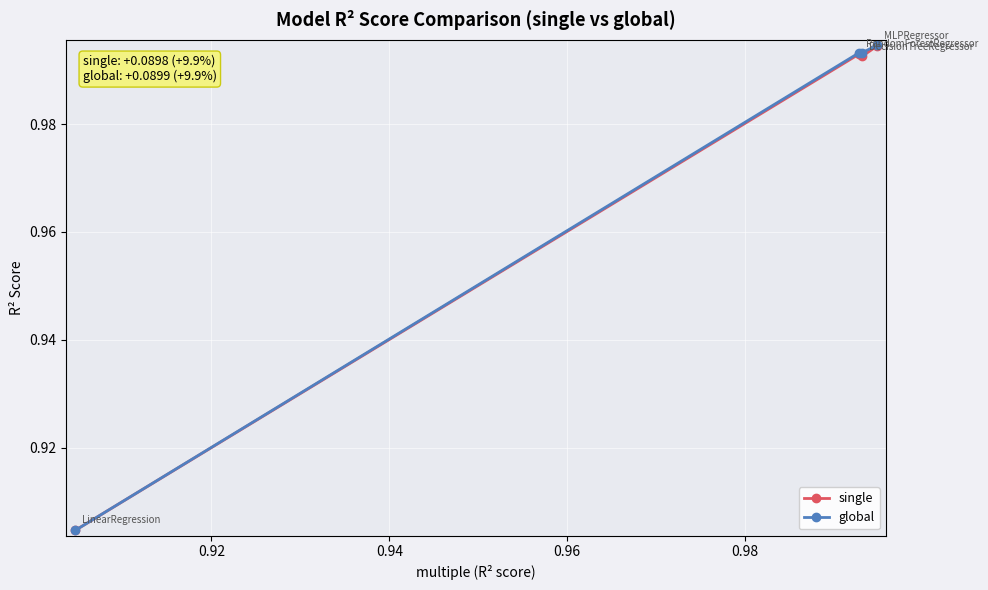

Which series has the widest spread of values?

global